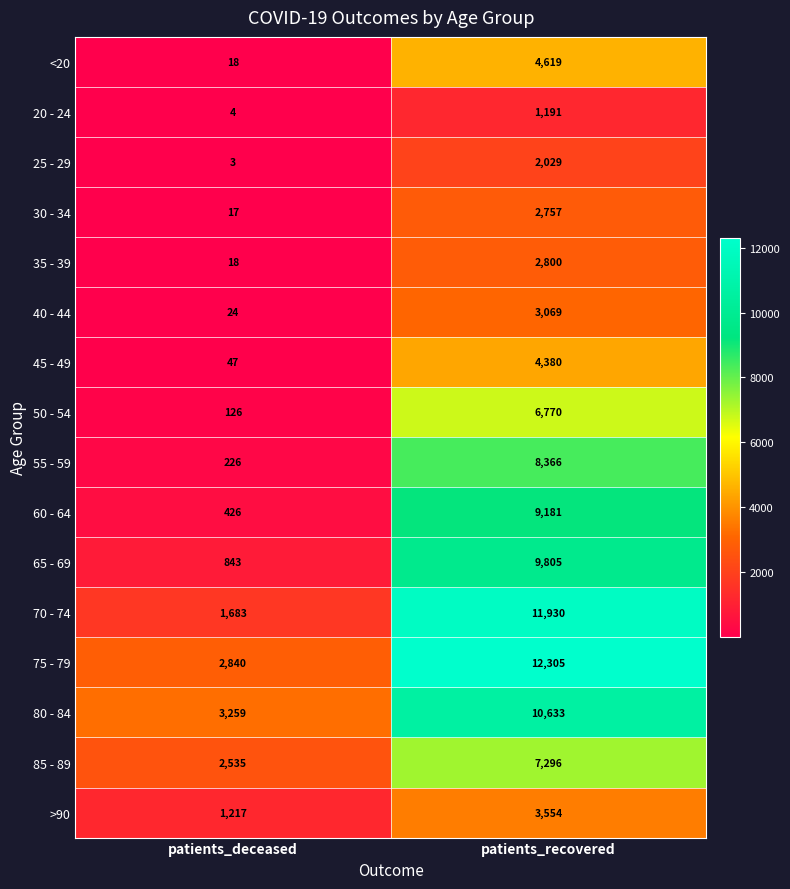

At which category is the sum across all series the highest?

patients_recovered